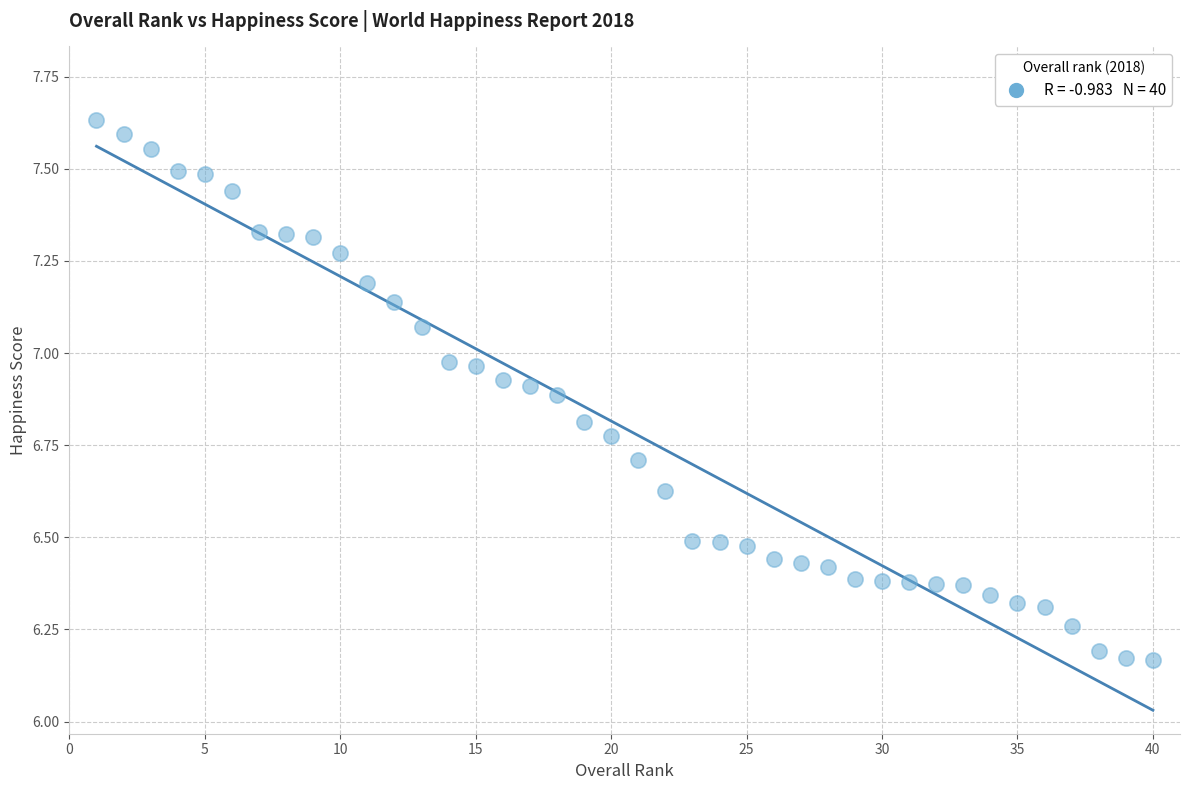

What is the range of Y values (max minus min)?

1.5